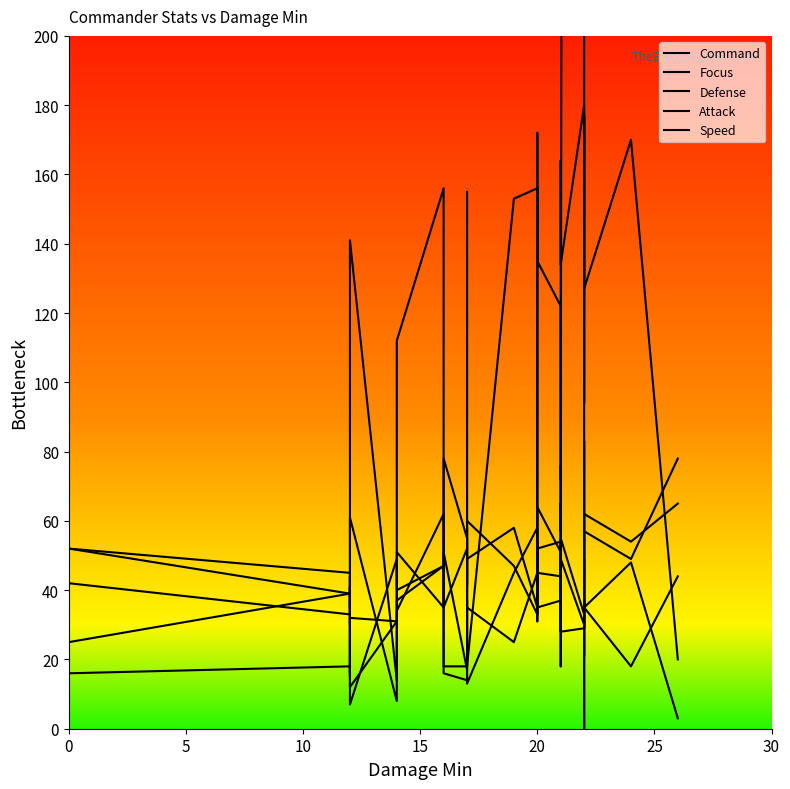

True or false: Speed and Focus cross at least once.

True